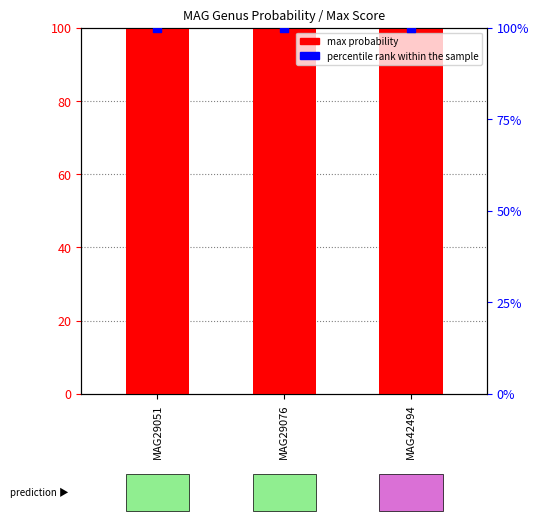

What are all the series names shown in the legend?

max probability (×100), percentile rank within the sample